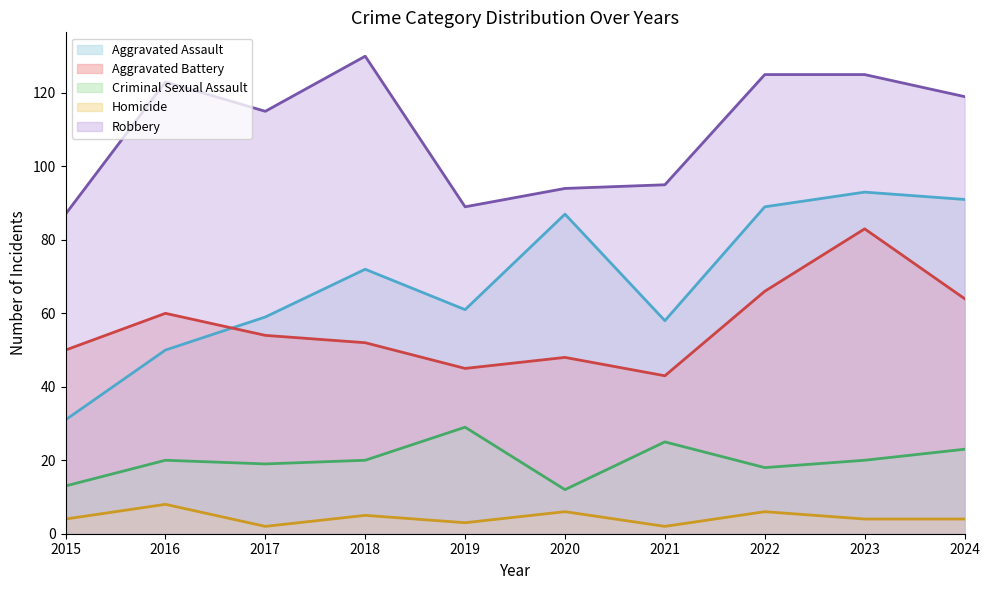

How many interior local valleys does the Criminal Sexual Assault series have?

3